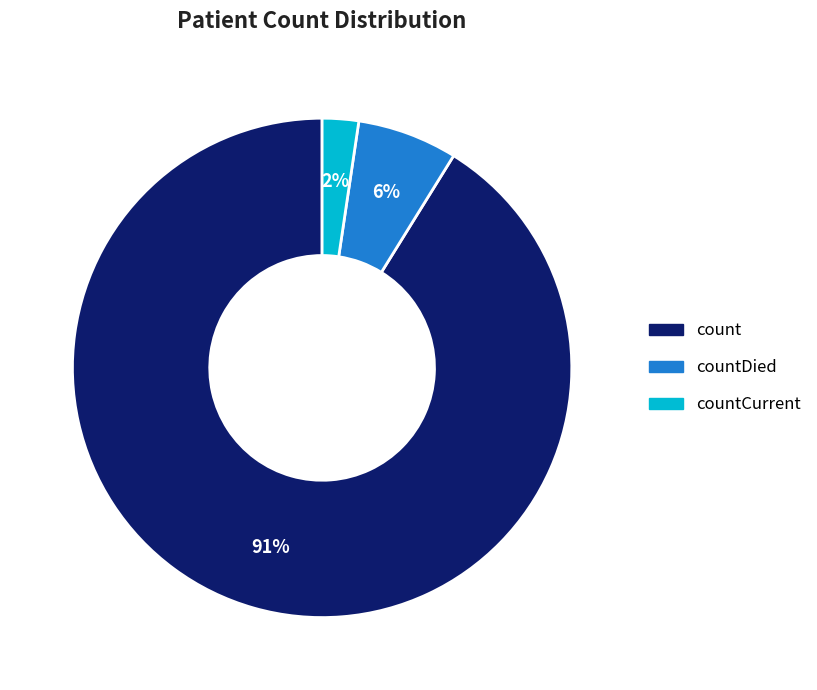

How many slices are in this pie chart?

3